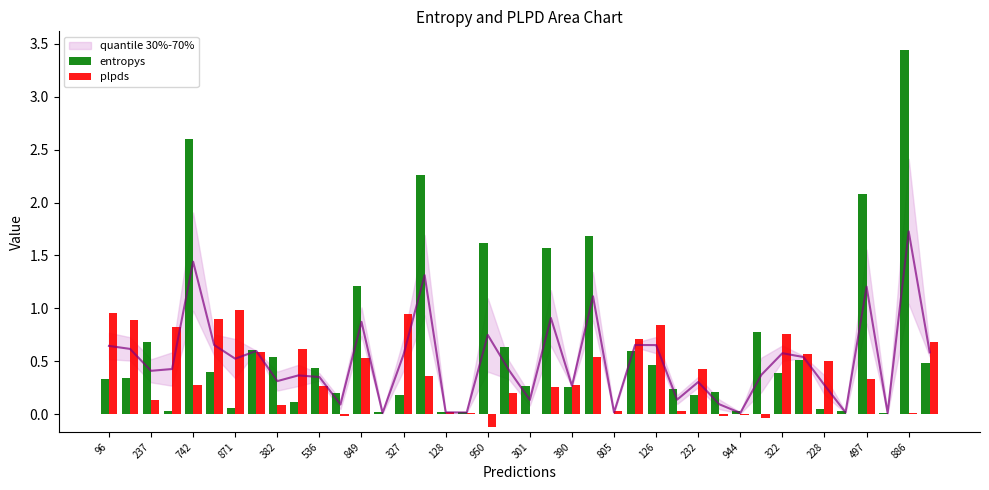

What is the value of the plpds bar at the 27th from the left?

0.8